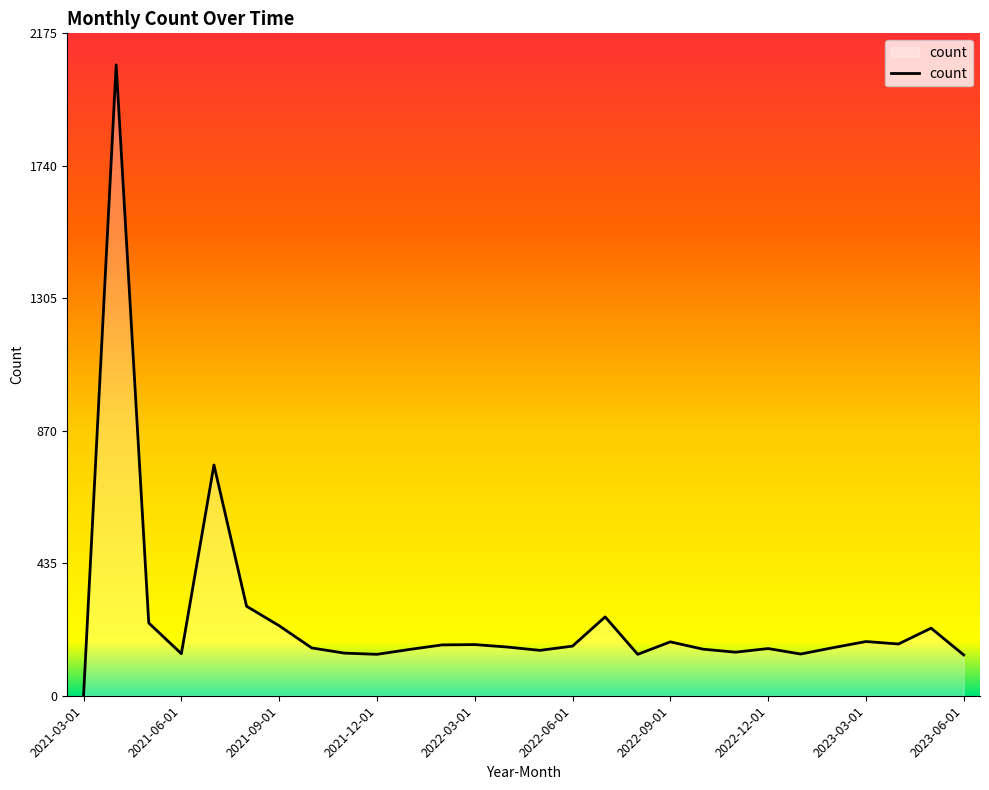

What is the sum of all values?

7146